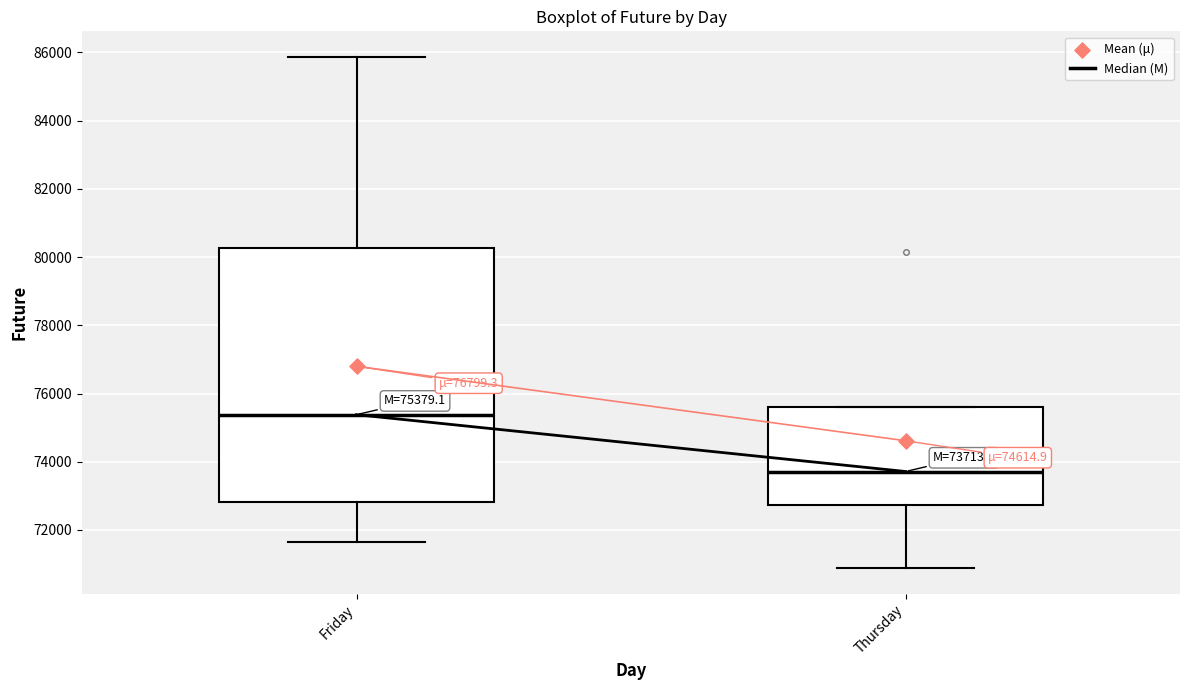

Comparing the boxes themselves (not the whiskers), which one is the tallest?

Friday